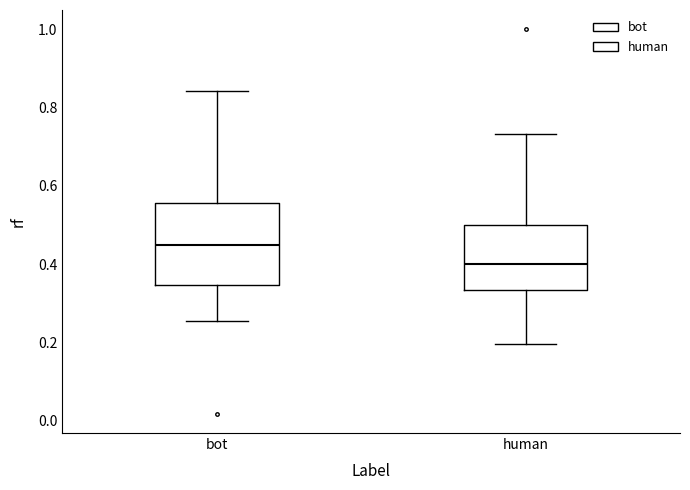

Which box has the lowest median line?

human